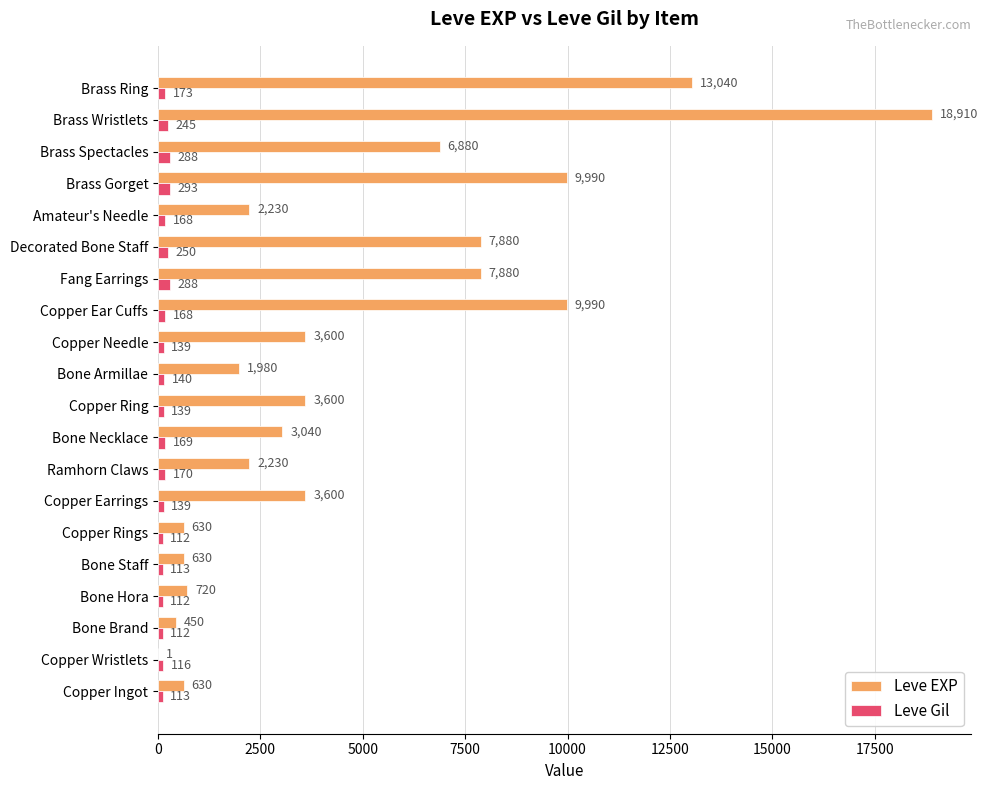

Where is Leve Gil nearest to the value 202?

Brass Ring